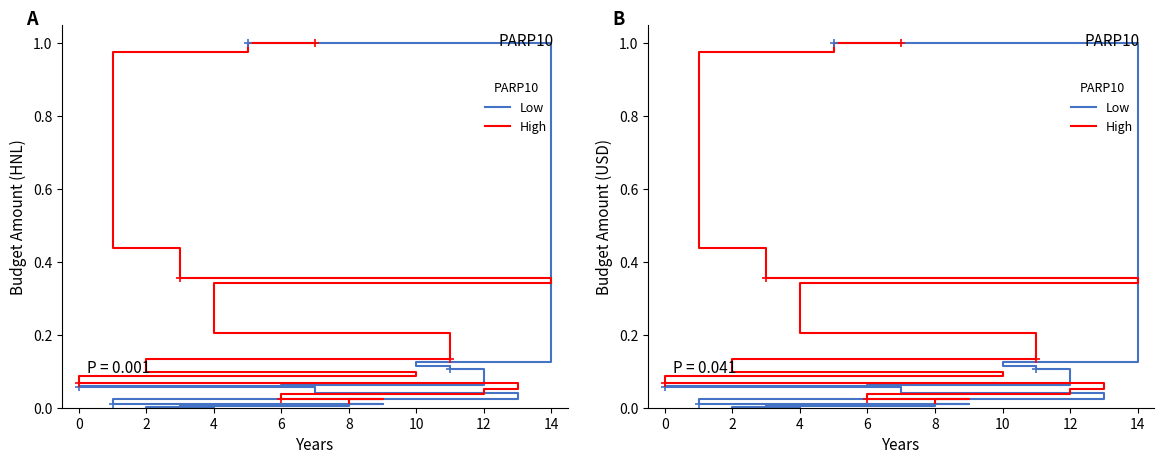

The value of High at 10 is 0.1. True or false?

True